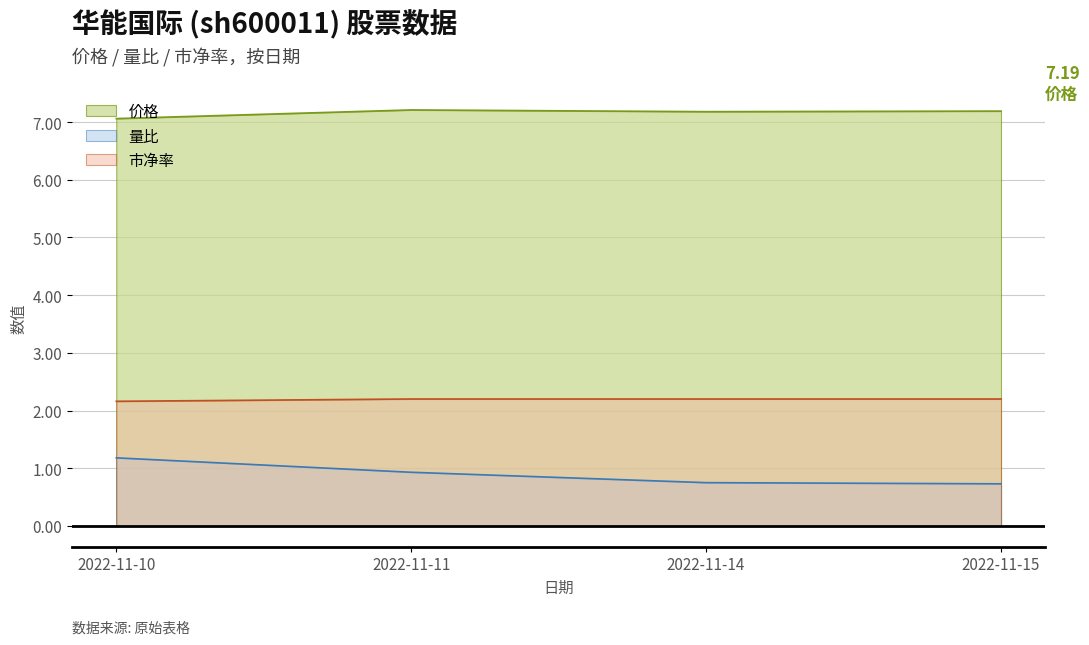

What is the average value of the 量比 series?

0.9